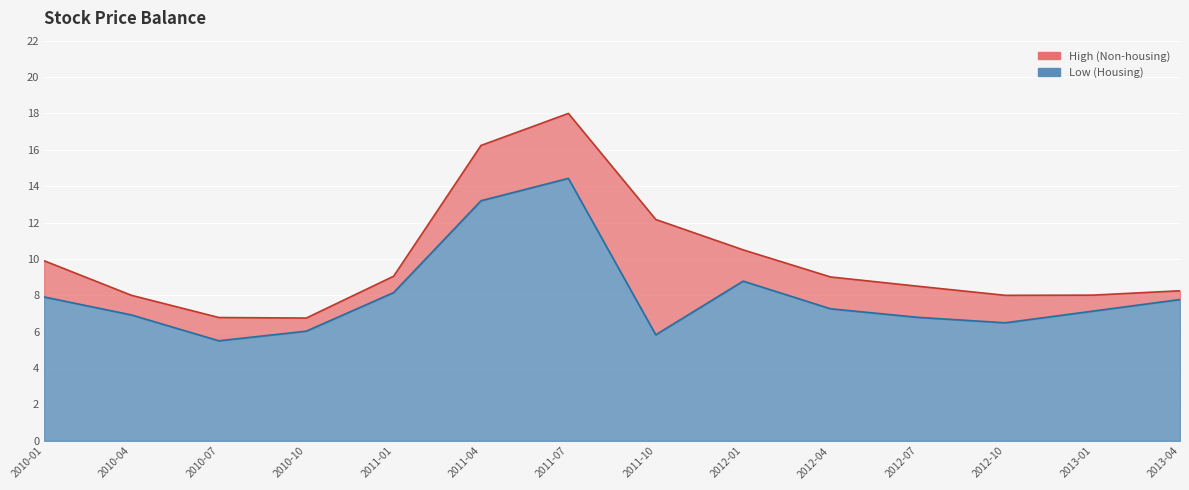

Which series has the largest total across all categories?

High